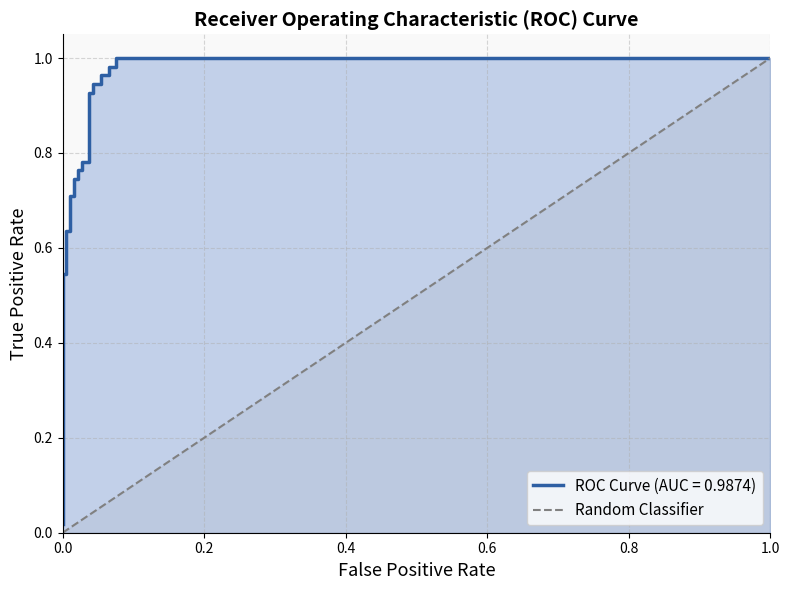

What is the maximum value shown in the chart?

1